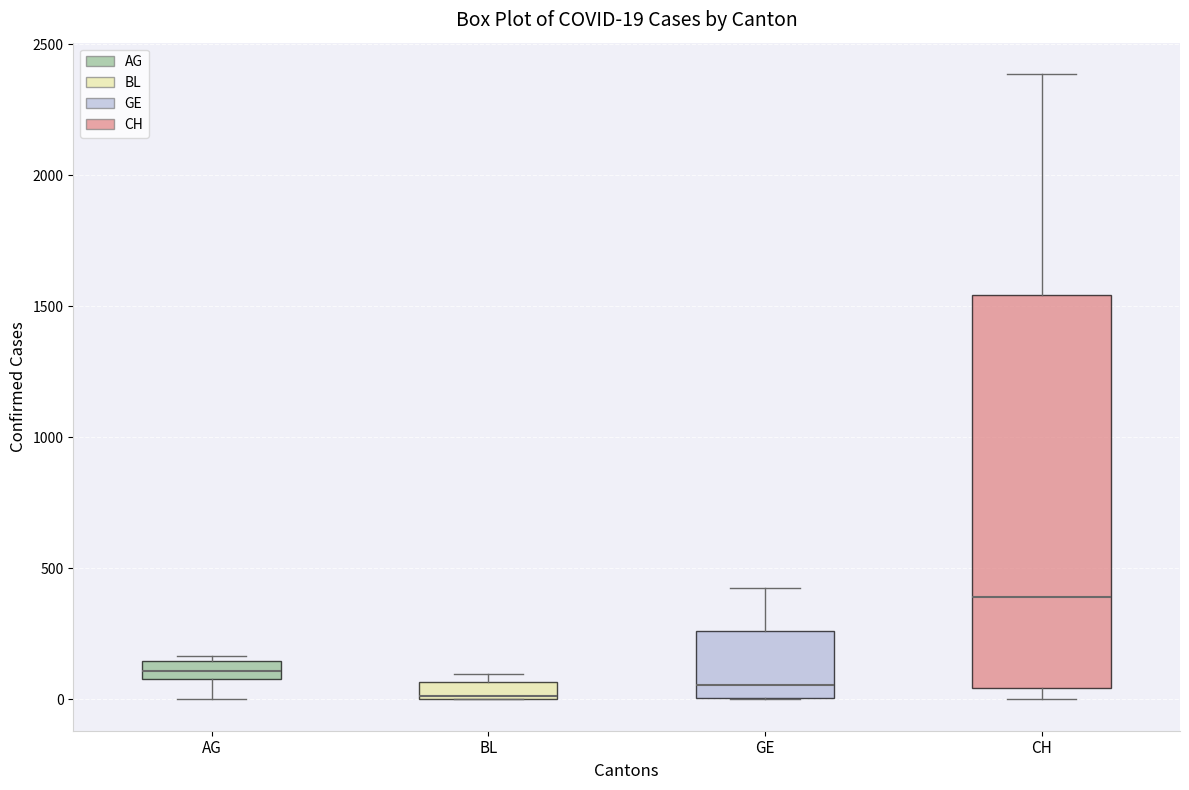

Which box is the tallest, from its lower edge to its upper edge?

CH